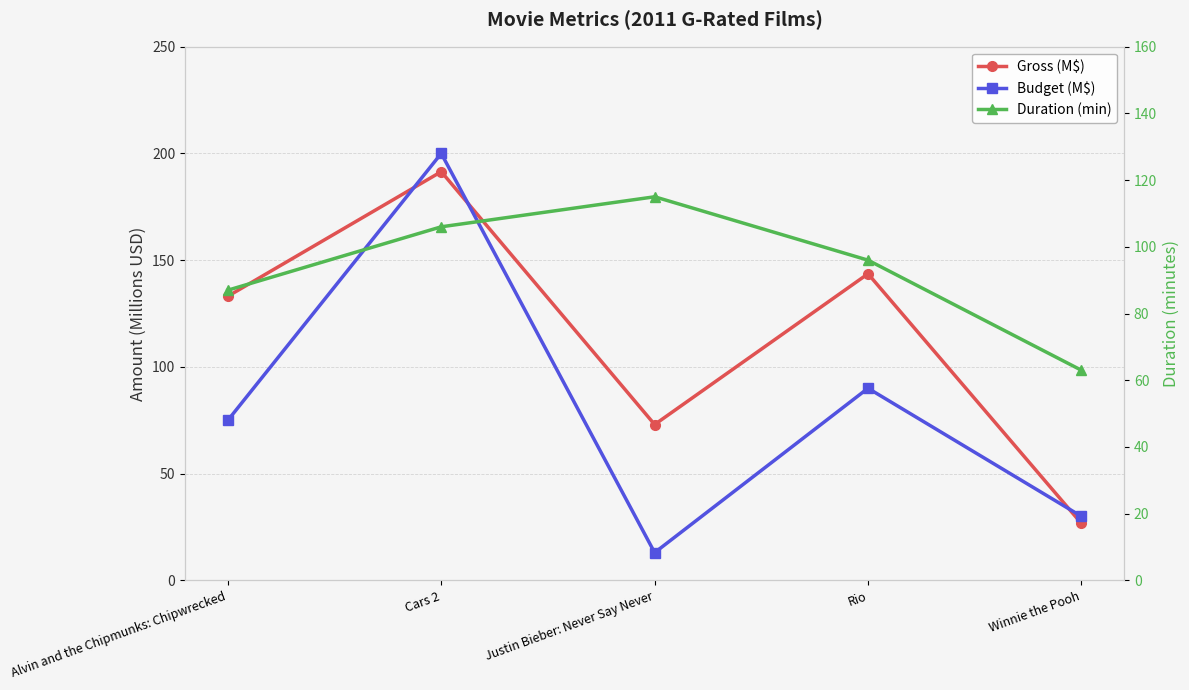

What is the sum of the Budget (M$) values at Rio and Justin Bieber: Never Say Never?

103.0